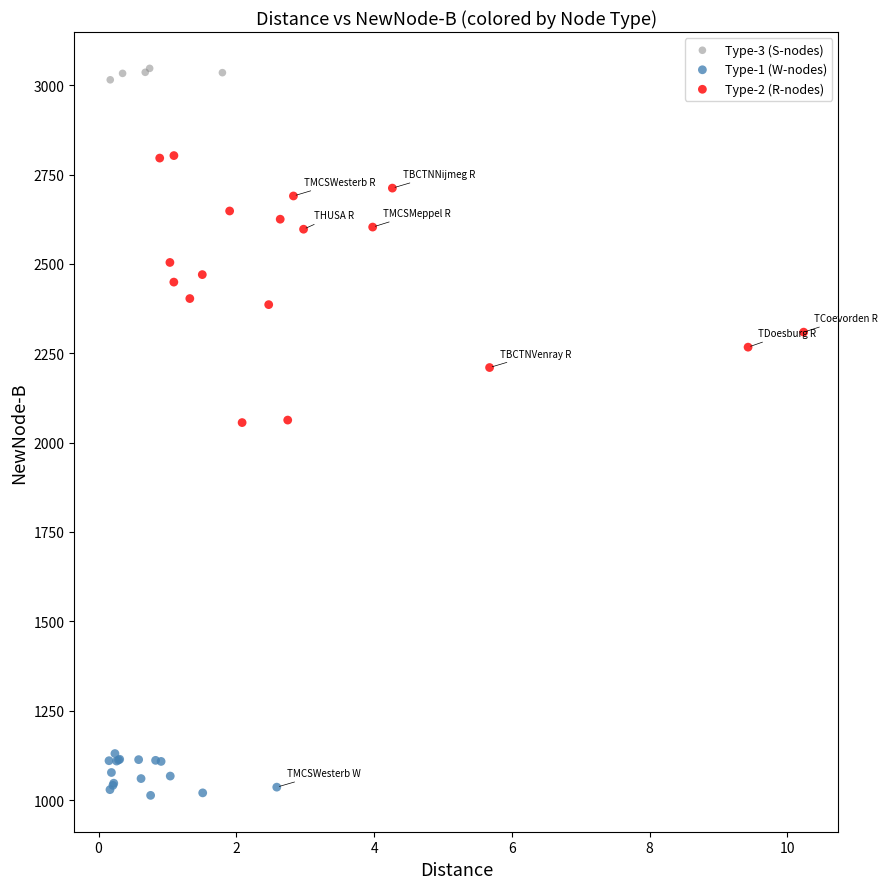

Which series contains the highest Y value?

Type-3 (S-nodes)